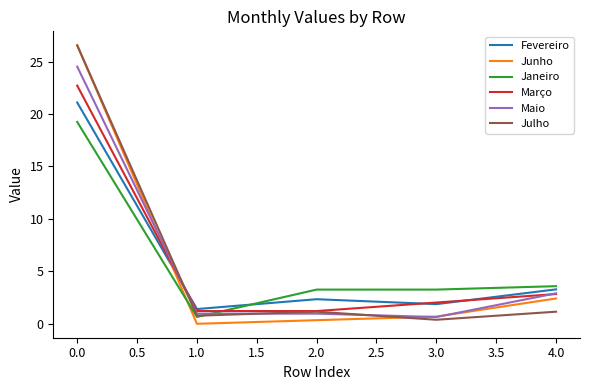

At how many categories does at least one series exceed 13?

1